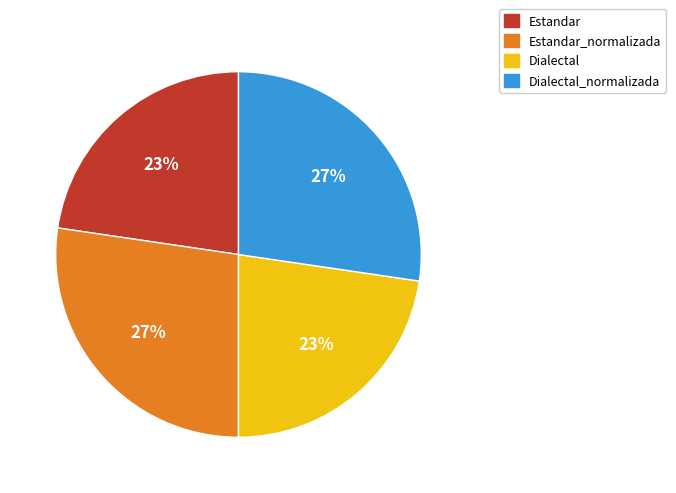

Does any single category account for the majority?

No